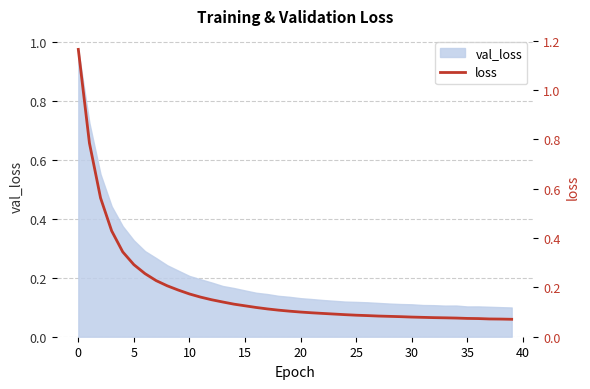

What is the average value?

0.2